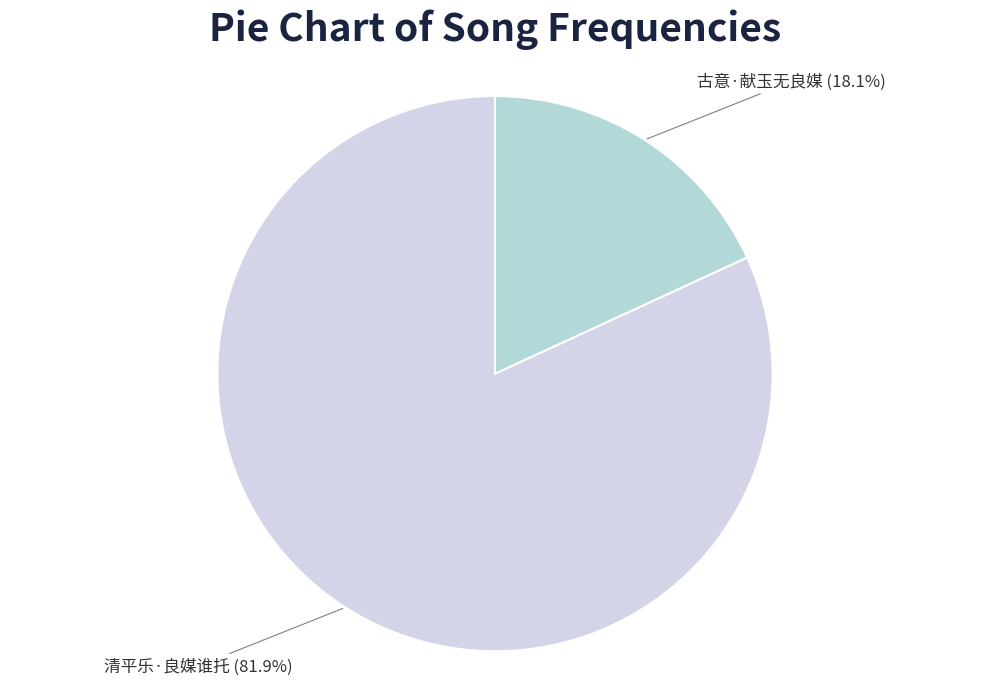

Does 清平乐·良媒谁托 account for over 50% of the chart?

Yes